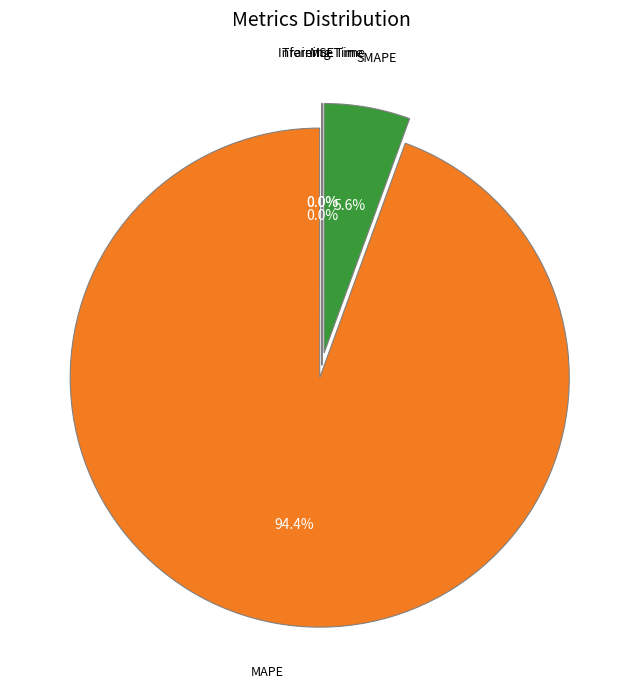

Is there any slice that represents more than half of the pie?

Yes